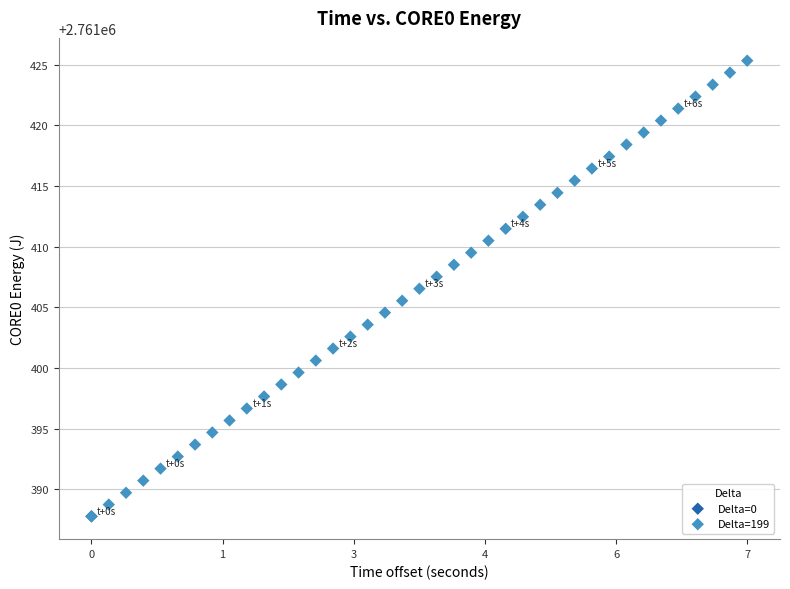

What are all the series names shown in the legend?

Delta=0, Delta=199